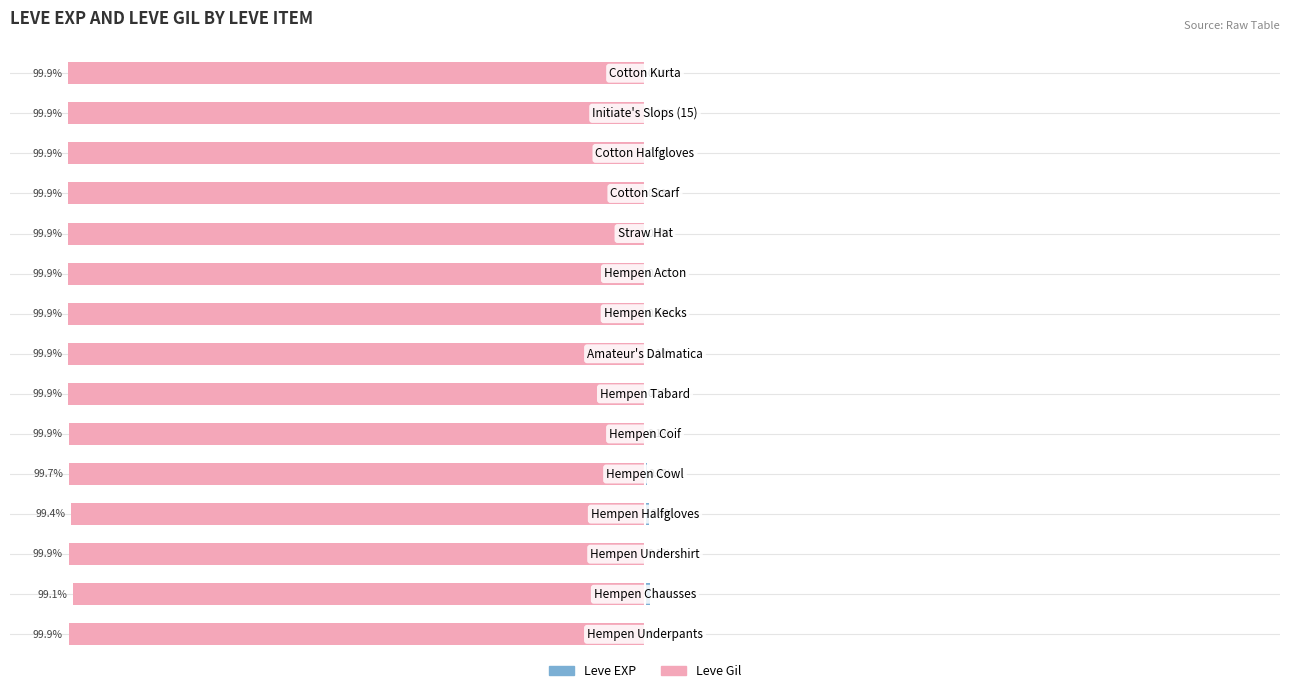

What is the spread (max minus min) of values at 100?

100.0